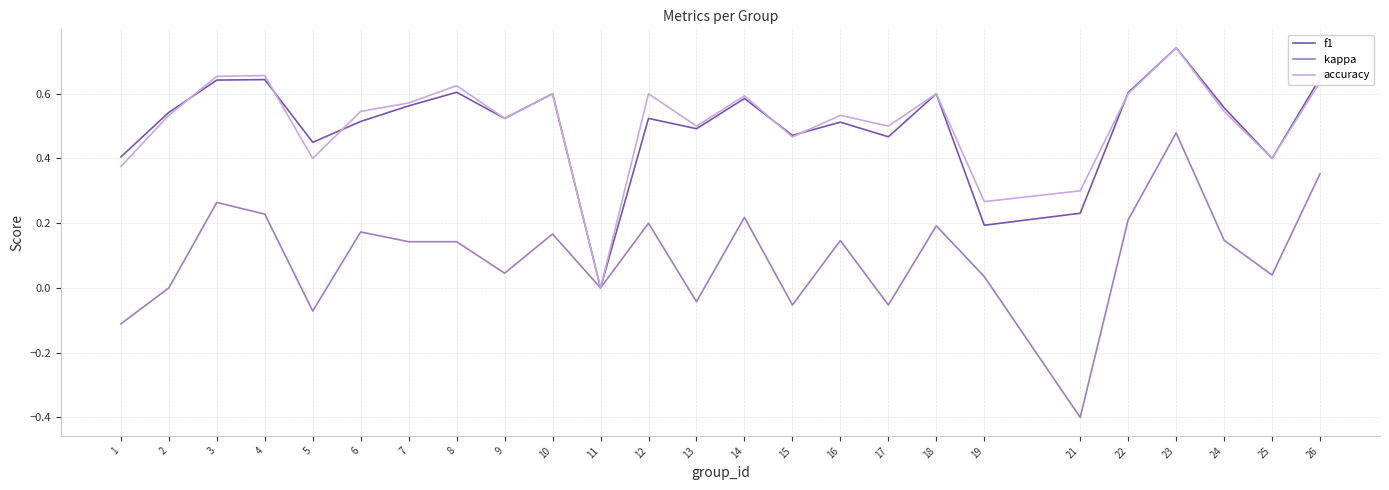

The value of accuracy at 24 is 0.2. True or false?

False